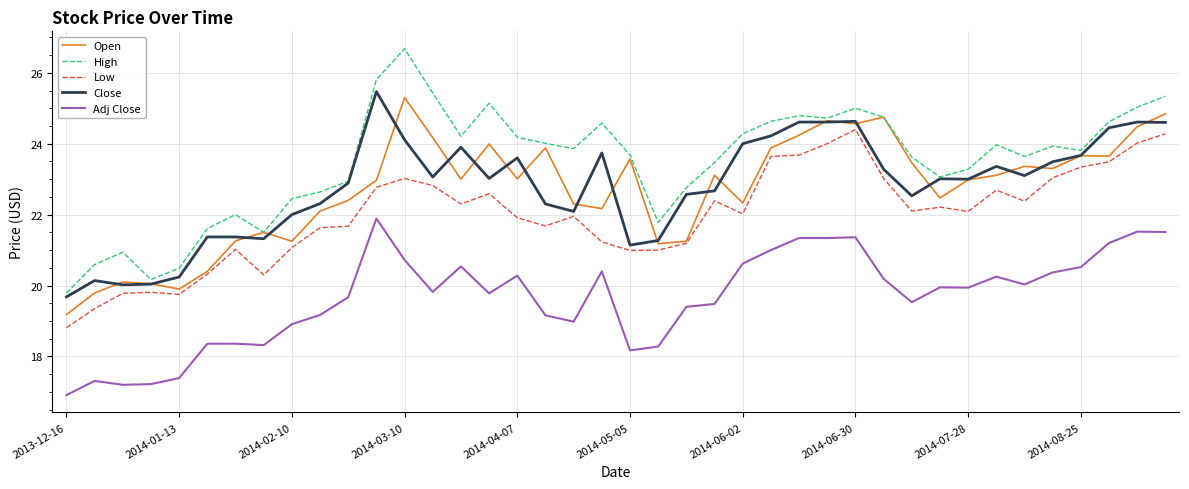

True or false: High has more than 0 interior local peaks.

True